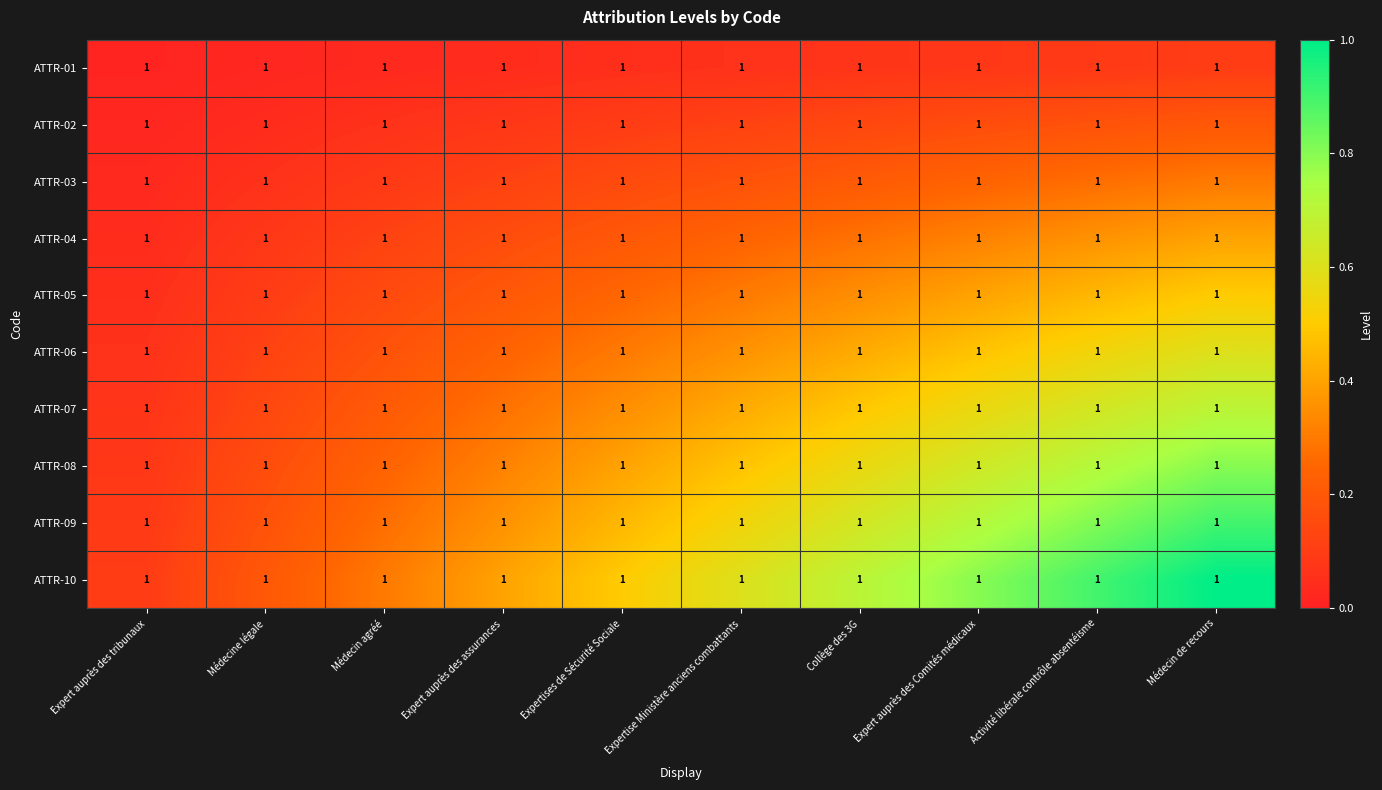

Reading left to right, extract all data points from this chart.

ATTR-01: Expert auprès des tribunaux=1.0	Médecine légale=1.0	Médecin agréé=1.0	Expert auprès des assurances=1.0	Expertises de Sécurité Sociale=1.0	Expertise Ministère anciens combattants=1.0	Collège des 3G=1.0	Expert auprès des Comités médicaux=1.0	Activité libérale contrôle absentéisme=1.0	Médecin de recours=1.0
ATTR-02: Expert auprès des tribunaux=1.0	Médecine légale=1.0	Médecin agréé=1.0	Expert auprès des assurances=1.0	Expertises de Sécurité Sociale=1.0	Expertise Ministère anciens combattants=1.0	Collège des 3G=1.0	Expert auprès des Comités médicaux=1.0	Activité libérale contrôle absentéisme=1.0	Médecin de recours=1.0
ATTR-03: Expert auprès des tribunaux=1.0	Médecine légale=1.0	Médecin agréé=1.0	Expert auprès des assurances=1.0	Expertises de Sécurité Sociale=1.0	Expertise Ministère anciens combattants=1.0	Collège des 3G=1.0	Expert auprès des Comités médicaux=1.0	Activité libérale contrôle absentéisme=1.0	Médecin de recours=1.0
ATTR-04: Expert auprès des tribunaux=1.0	Médecine légale=1.0	Médecin agréé=1.0	Expert auprès des assurances=1.0	Expertises de Sécurité Sociale=1.0	Expertise Ministère anciens combattants=1.0	Collège des 3G=1.0	Expert auprès des Comités médicaux=1.0	Activité libérale contrôle absentéisme=1.0	Médecin de recours=1.0
ATTR-05: Expert auprès des tribunaux=1.0	Médecine légale=1.0	Médecin agréé=1.0	Expert auprès des assurances=1.0	Expertises de Sécurité Sociale=1.0	Expertise Ministère anciens combattants=1.0	Collège des 3G=1.0	Expert auprès des Comités médicaux=1.0	Activité libérale contrôle absentéisme=1.0	Médecin de recours=1.0
ATTR-06: Expert auprès des tribunaux=1.0	Médecine légale=1.0	Médecin agréé=1.0	Expert auprès des assurances=1.0	Expertises de Sécurité Sociale=1.0	Expertise Ministère anciens combattants=1.0	Collège des 3G=1.0	Expert auprès des Comités médicaux=1.0	Activité libérale contrôle absentéisme=1.0	Médecin de recours=1.0
ATTR-07: Expert auprès des tribunaux=1.0	Médecine légale=1.0	Médecin agréé=1.0	Expert auprès des assurances=1.0	Expertises de Sécurité Sociale=1.0	Expertise Ministère anciens combattants=1.0	Collège des 3G=1.0	Expert auprès des Comités médicaux=1.0	Activité libérale contrôle absentéisme=1.0	Médecin de recours=1.0
ATTR-08: Expert auprès des tribunaux=1.0	Médecine légale=1.0	Médecin agréé=1.0	Expert auprès des assurances=1.0	Expertises de Sécurité Sociale=1.0	Expertise Ministère anciens combattants=1.0	Collège des 3G=1.0	Expert auprès des Comités médicaux=1.0	Activité libérale contrôle absentéisme=1.0	Médecin de recours=1.0
ATTR-09: Expert auprès des tribunaux=1.0	Médecine légale=1.0	Médecin agréé=1.0	Expert auprès des assurances=1.0	Expertises de Sécurité Sociale=1.0	Expertise Ministère anciens combattants=1.0	Collège des 3G=1.0	Expert auprès des Comités médicaux=1.0	Activité libérale contrôle absentéisme=1.0	Médecin de recours=1.0
ATTR-10: Expert auprès des tribunaux=1.0	Médecine légale=1.0	Médecin agréé=1.0	Expert auprès des assurances=1.0	Expertises de Sécurité Sociale=1.0	Expertise Ministère anciens combattants=1.0	Collège des 3G=1.0	Expert auprès des Comités médicaux=1.0	Activité libérale contrôle absentéisme=1.0	Médecin de recours=1.0